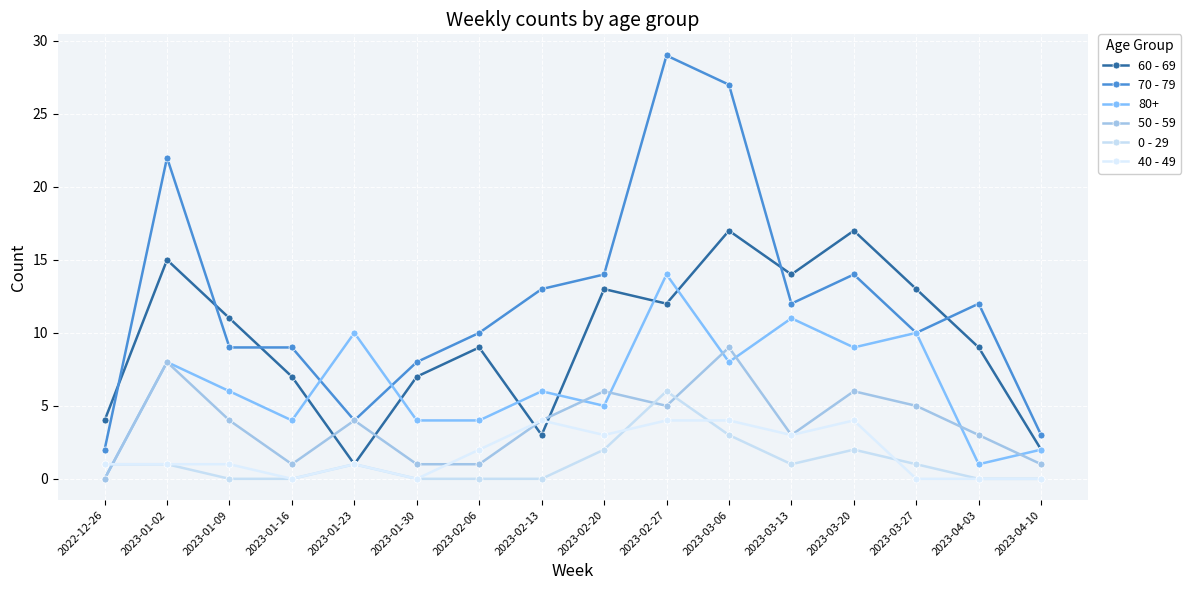

At which category does 70 - 79 reach its first local valley?

2023-01-23